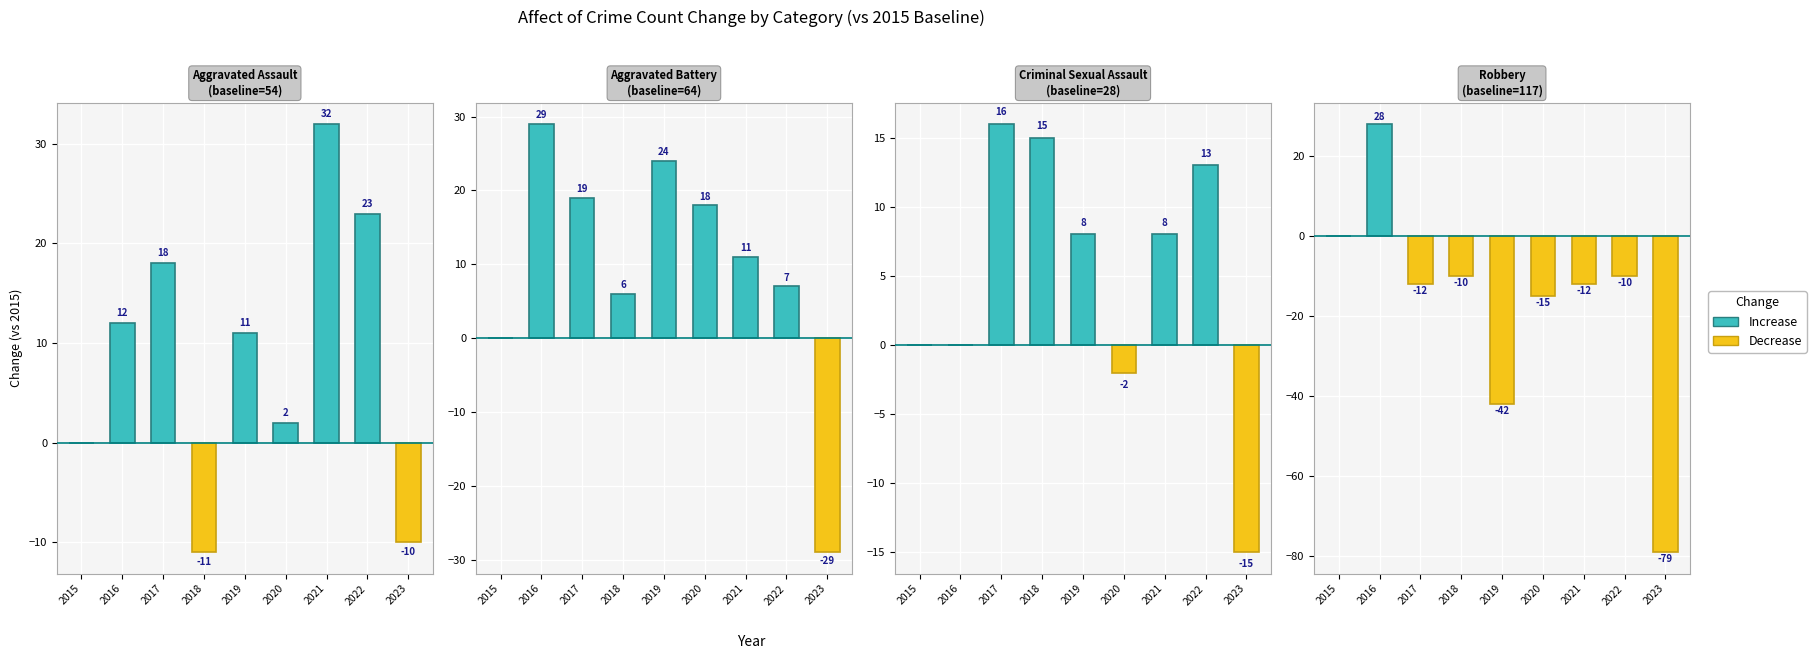

What is the average value of the Aggravated Assault series?

9